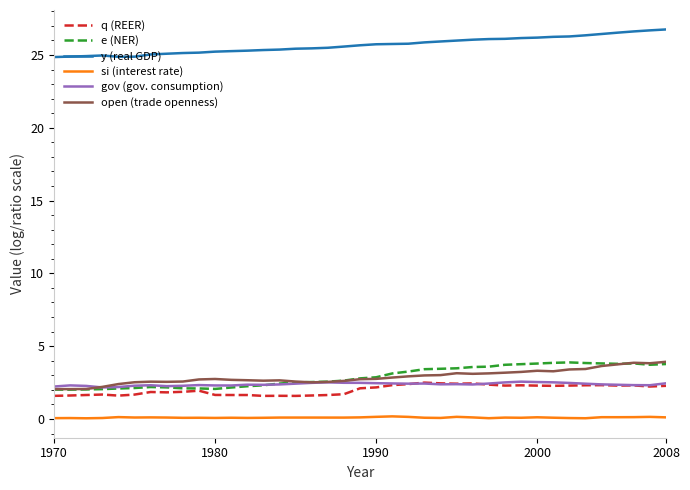

What is the difference between the second highest and minimum values in the q (REER) series?

0.9